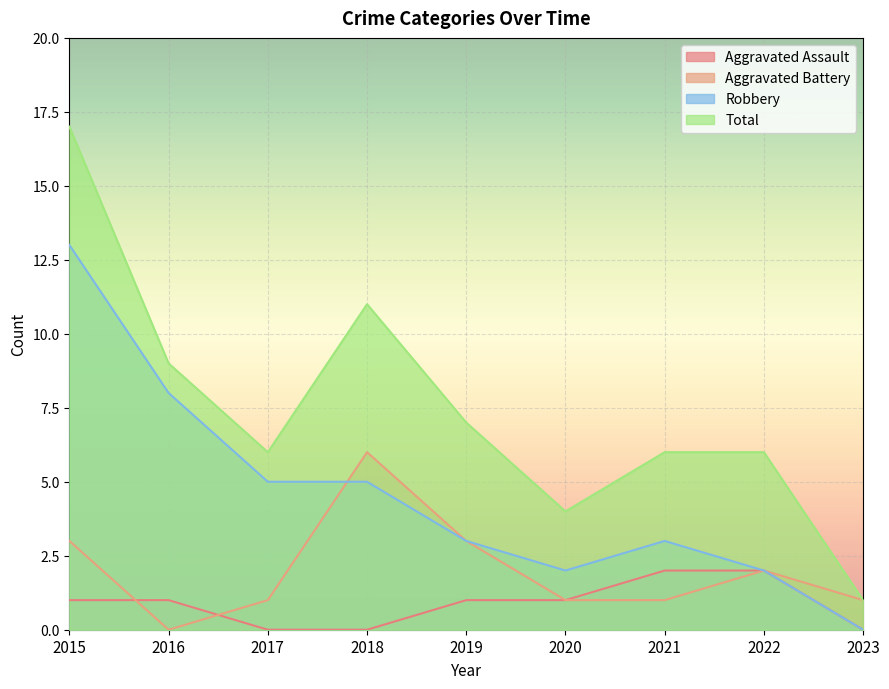

What is the value of the Robbery point at the 2nd from the left?

8